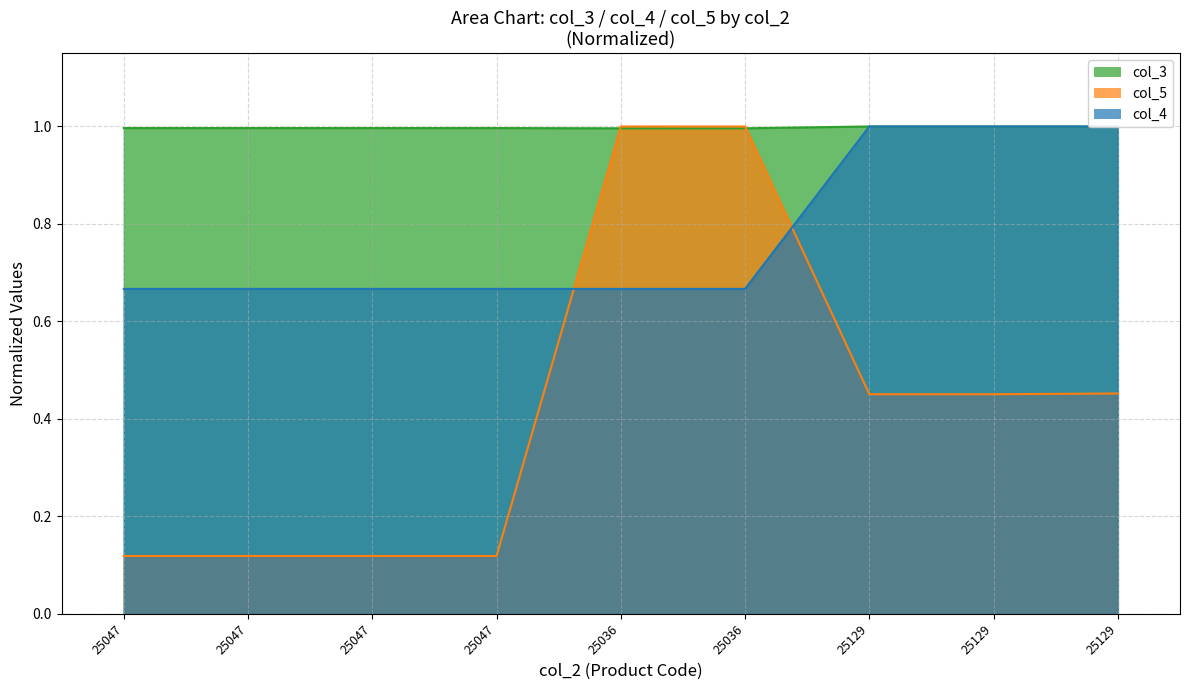

The value of col_4 at 25129 is 1.0. True or false?

True